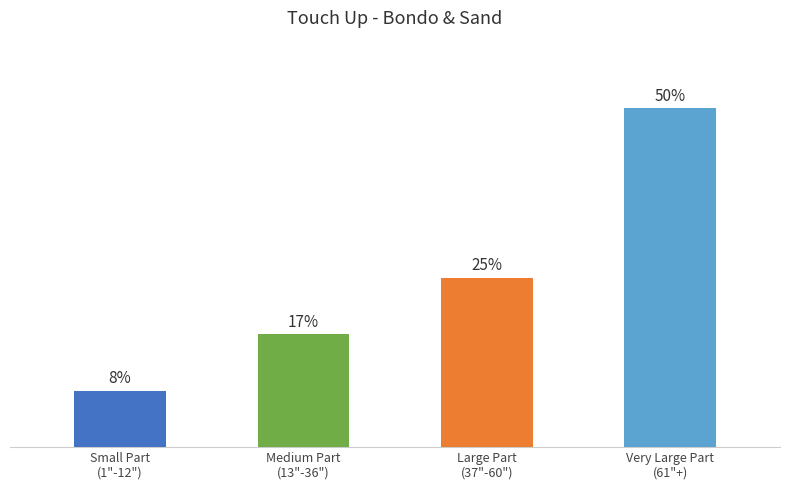

Does the chart contain any negative values?

No